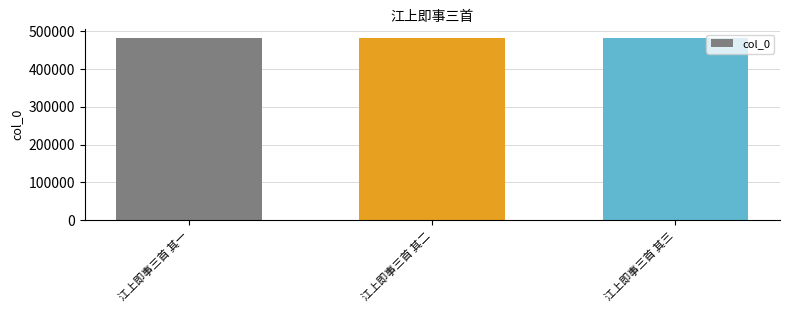

What is the label of the 1st bar from the right?

江上即事三首 其三